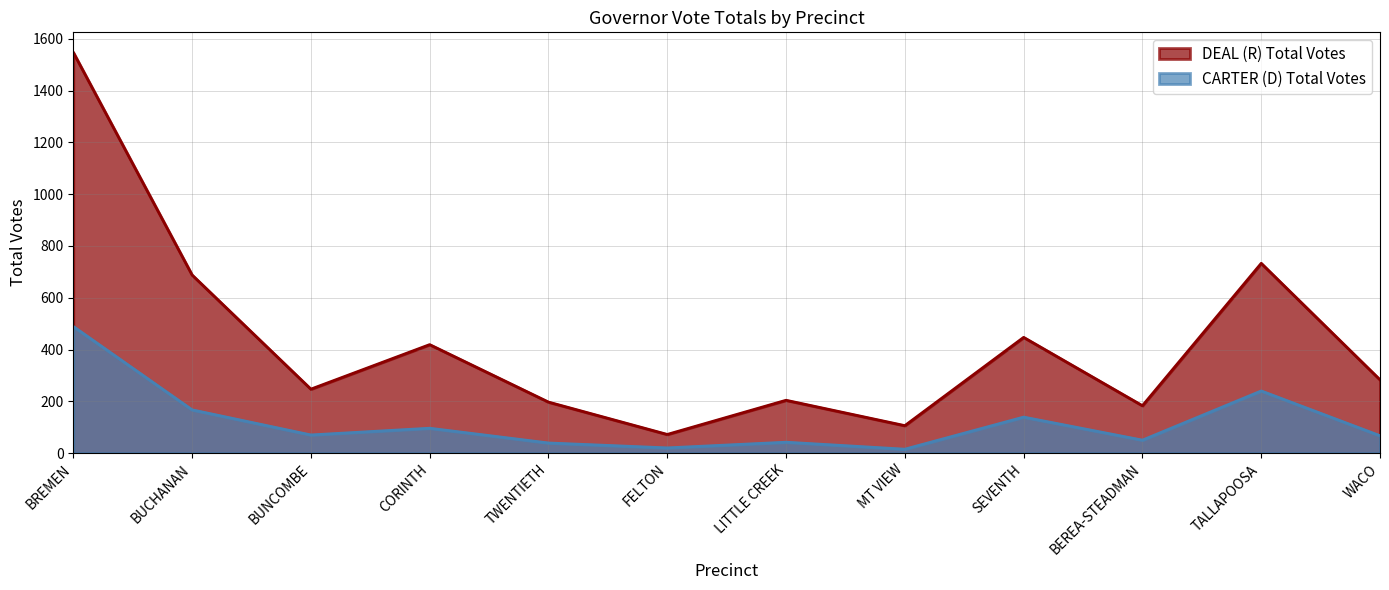

Between CORINTH and TALLAPOOSA, which series saw the biggest shift?

DEAL (R) Total Votes